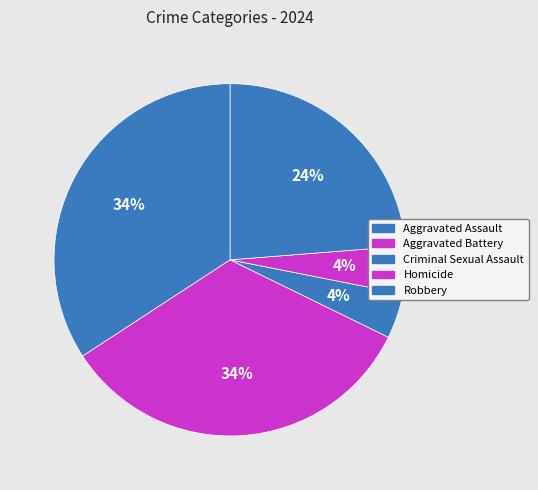

To the nearest percent, what portion does Aggravated Assault represent?

34%